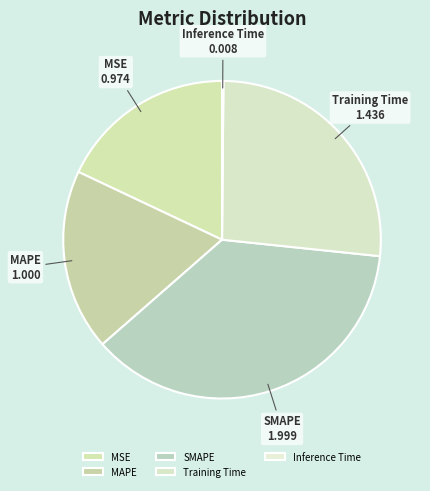

Is there any slice that represents more than half of the pie?

No